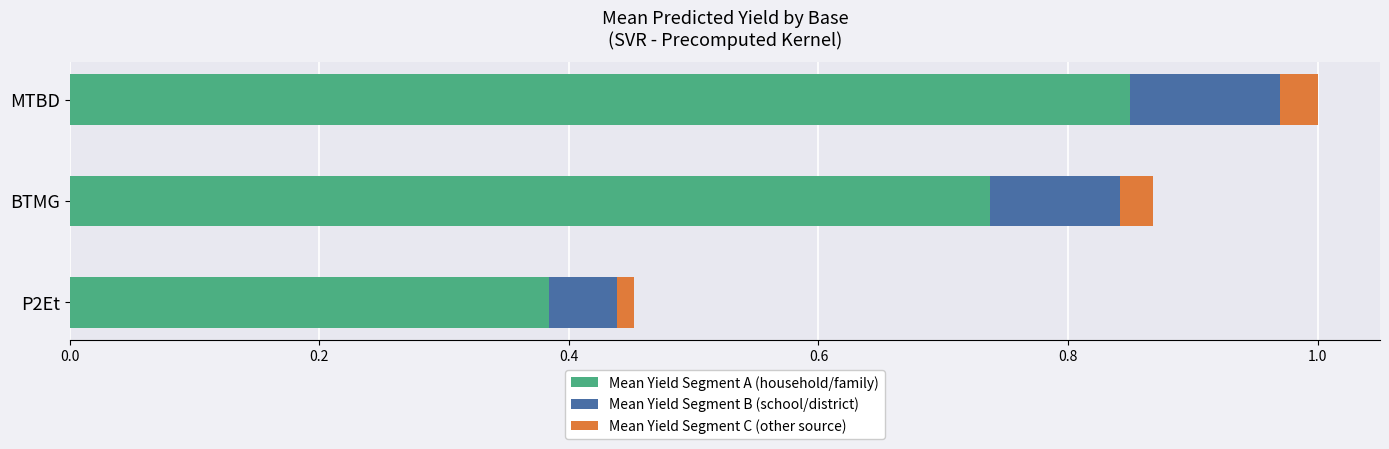

What is the total value across all series at BTMG?

0.9